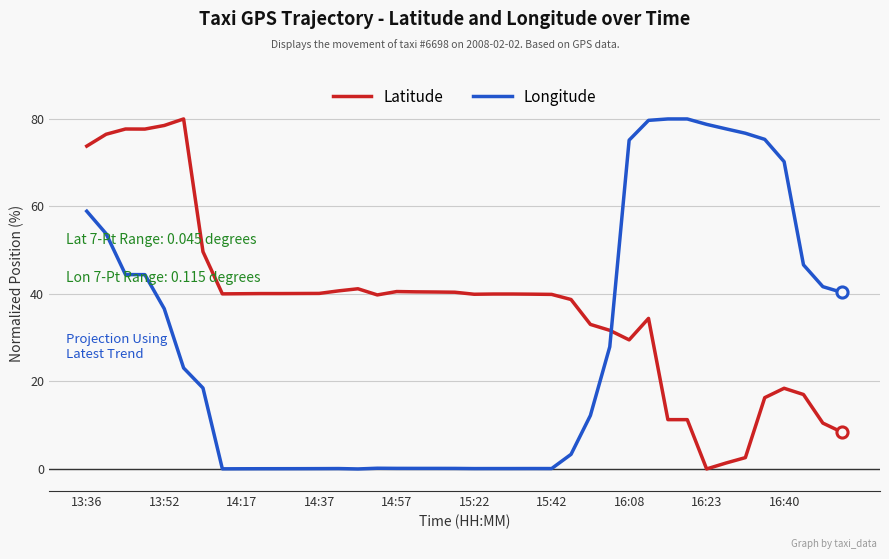

What is the highest value of the Latitude series?

80.0